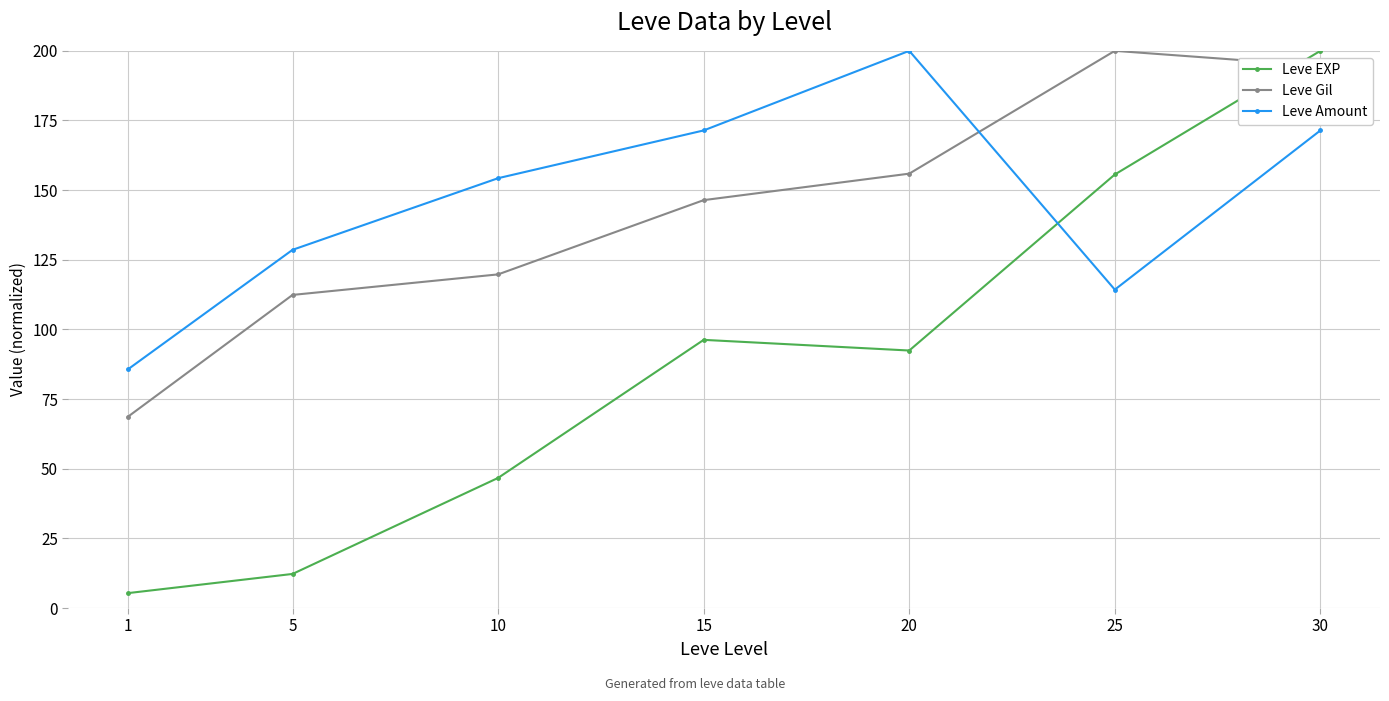

What is the value of the Leve Gil point at the 5th from the left?

155.9